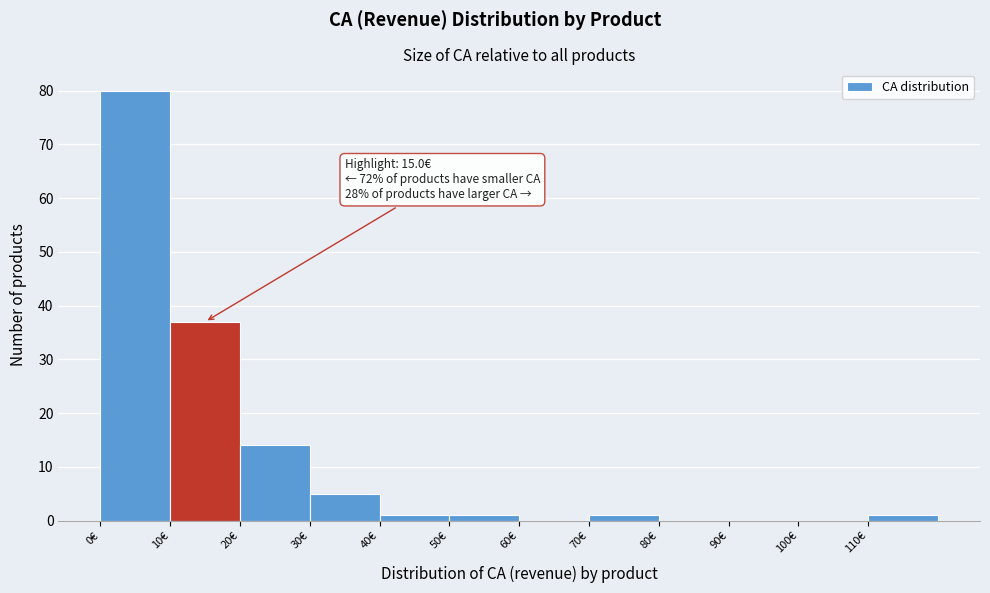

Over which range of the x-axis is the bar tallest?

0 to 10